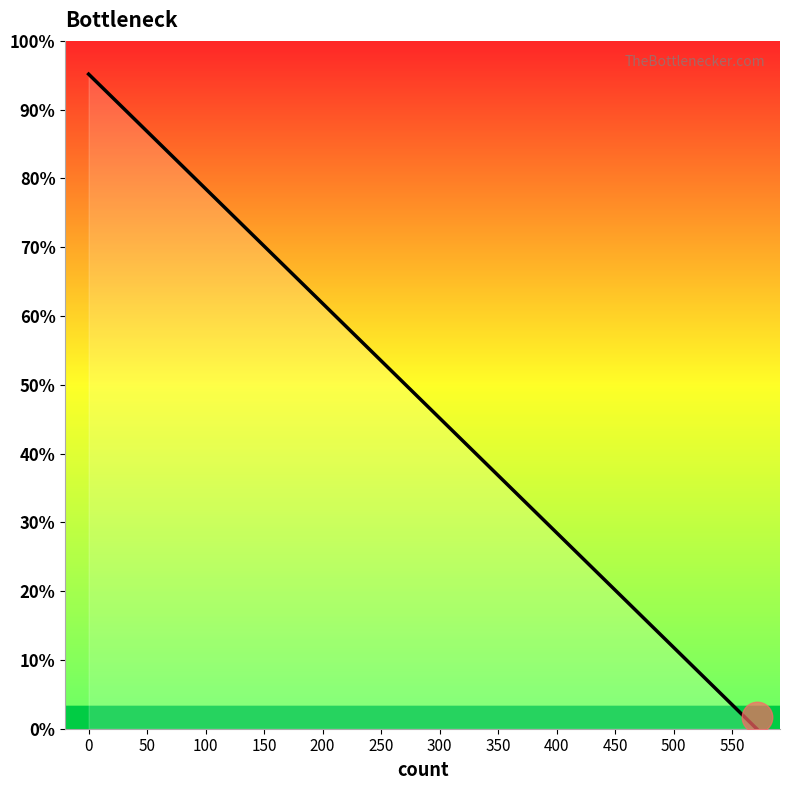

What is the difference between the maximum and minimum values?

571